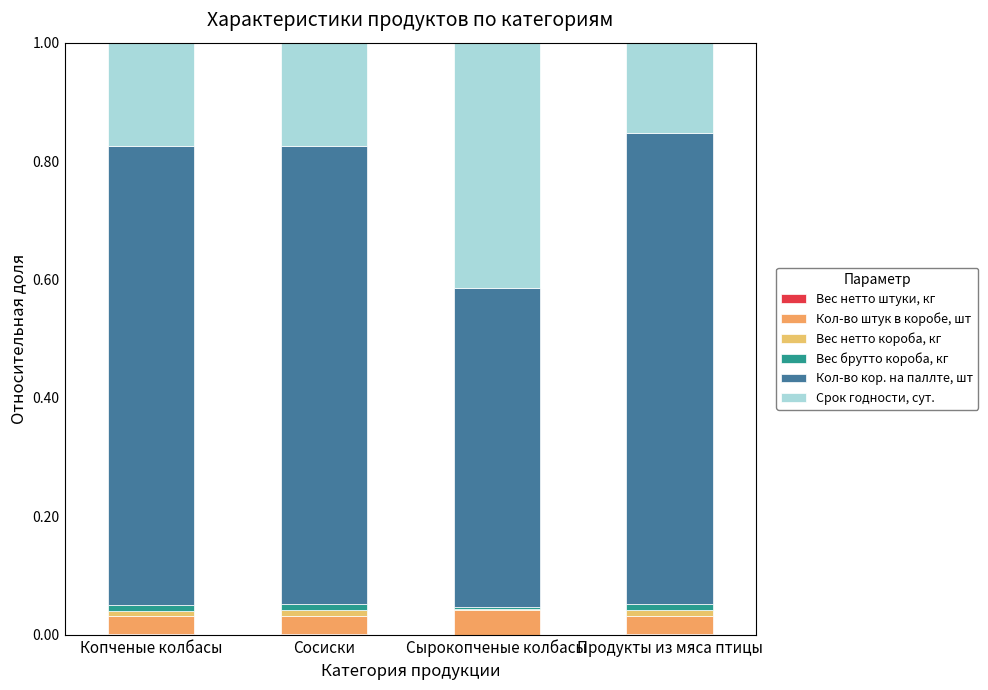

Which series has the largest range (max minus min)?

Срок годности, сут.